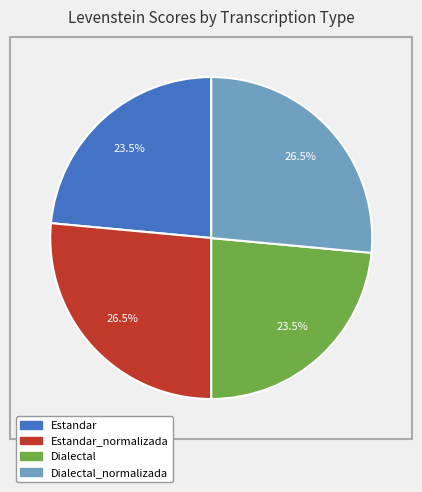

Is there any slice that represents more than half of the pie?

No